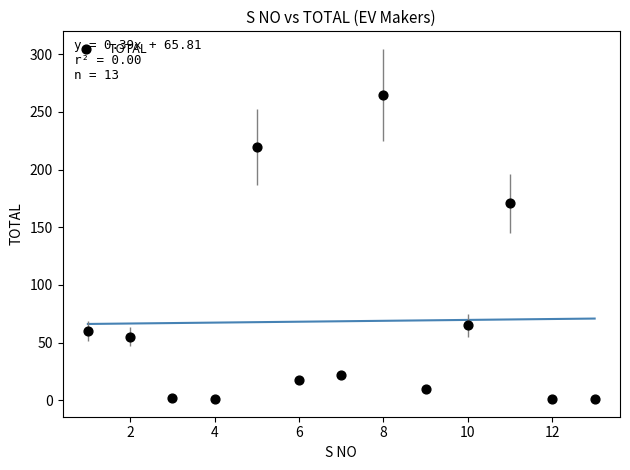

What is the range of Y values (max minus min)?

264